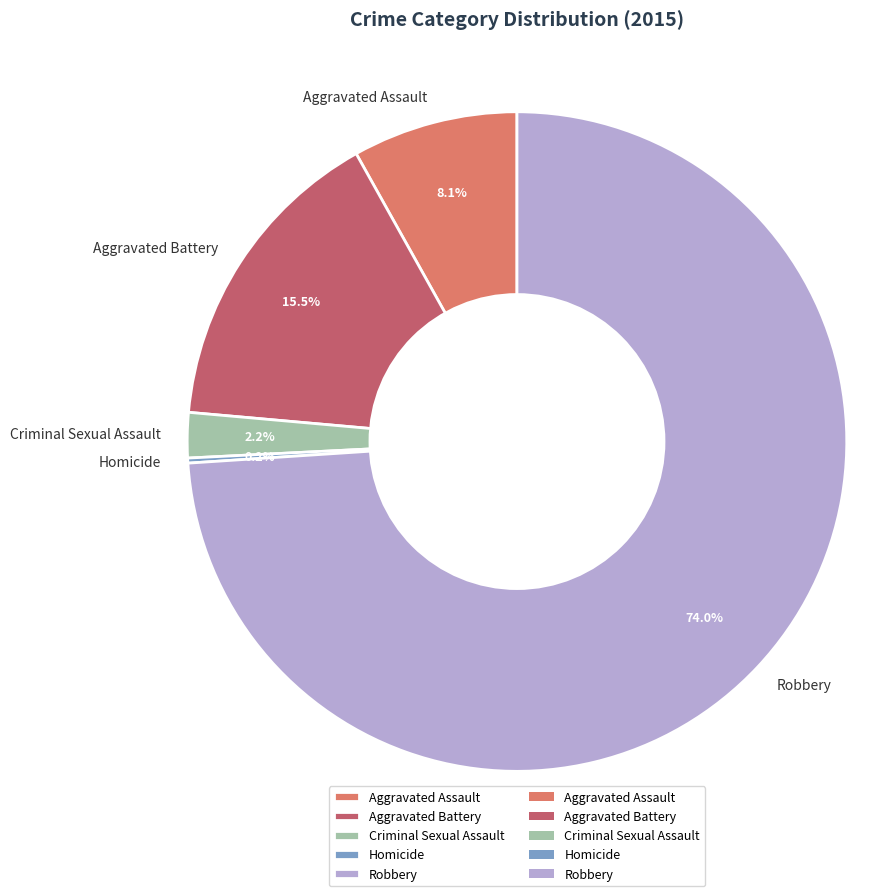

What is the majority slice?

Robbery